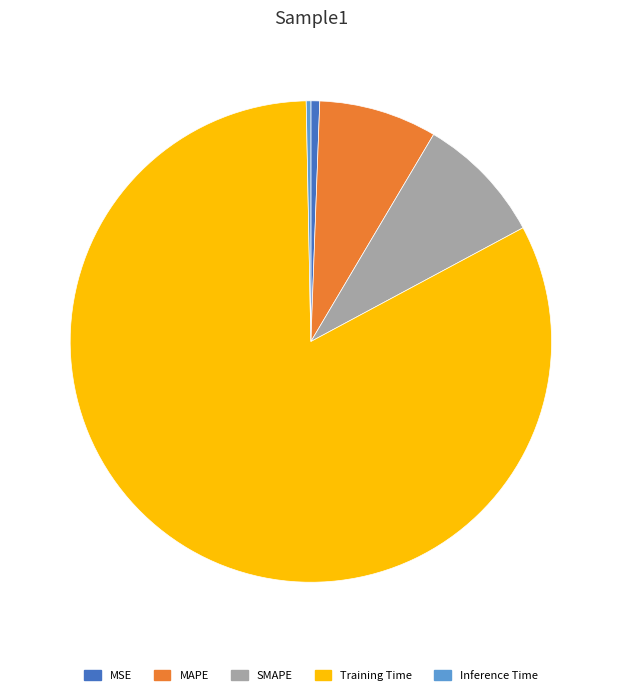

Is Training Time the majority of the pie?

Yes